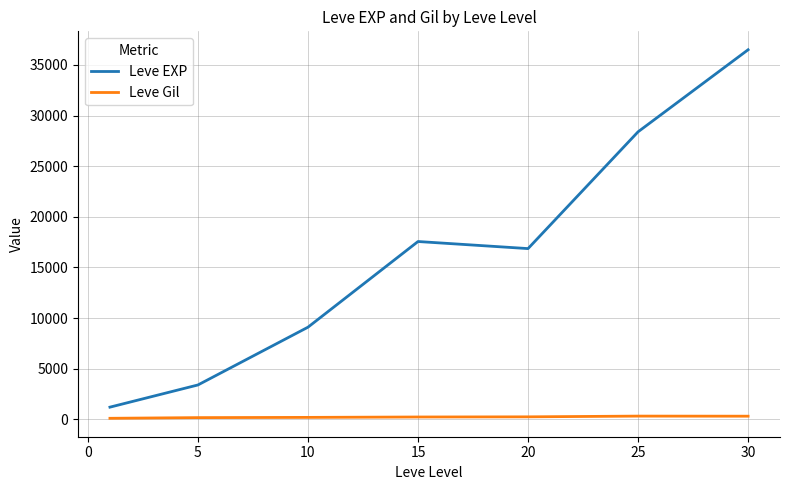

Which series has the largest total across all categories?

Leve EXP